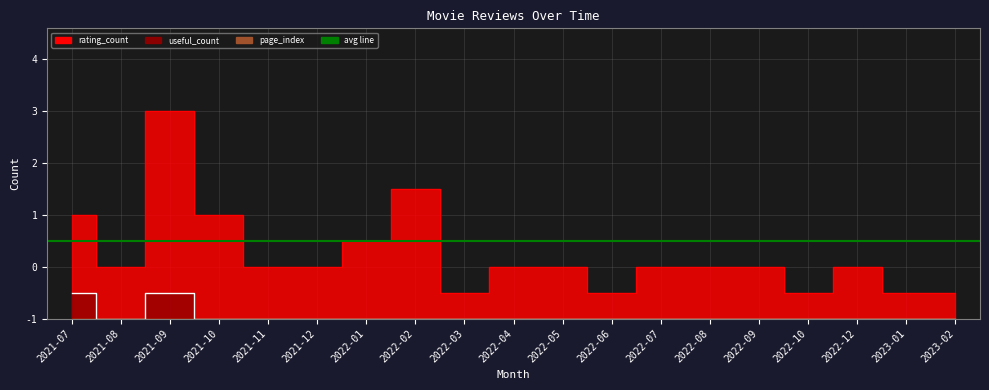

The value of rating_count at 2022-01 is 5. True or false?

False